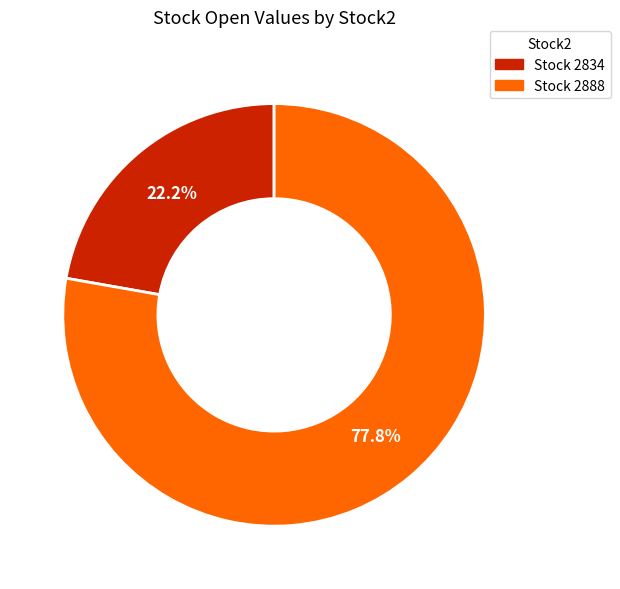

To the nearest percent, what is the average slice percentage?

50%